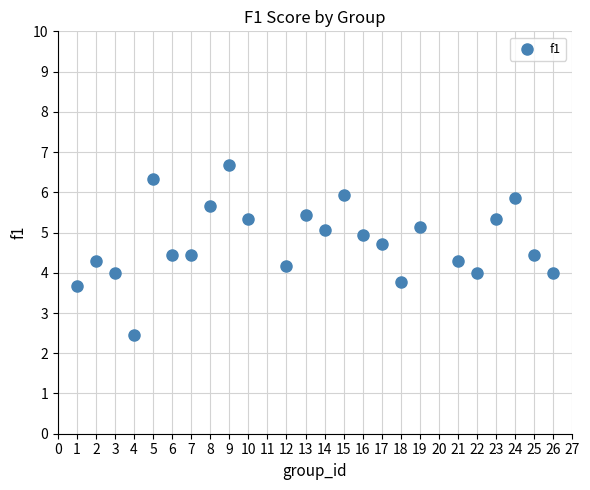

What is the range of Y values (max minus min)?

4.2